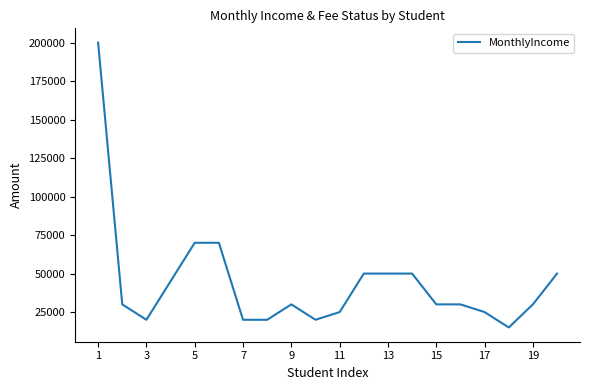

Is this an area chart (filled region under the line)?

No